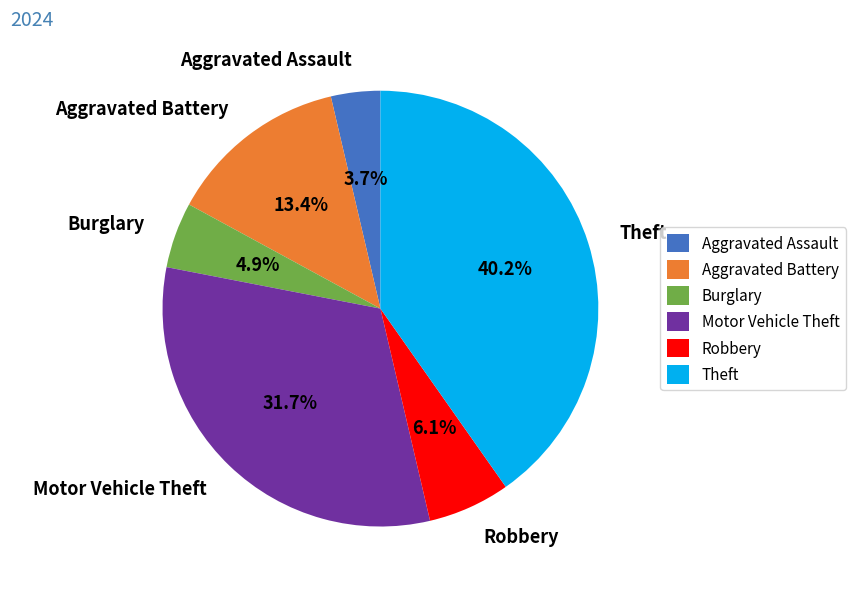

What is the ratio of the value at Aggravated Assault to the value at Robbery?

0.6